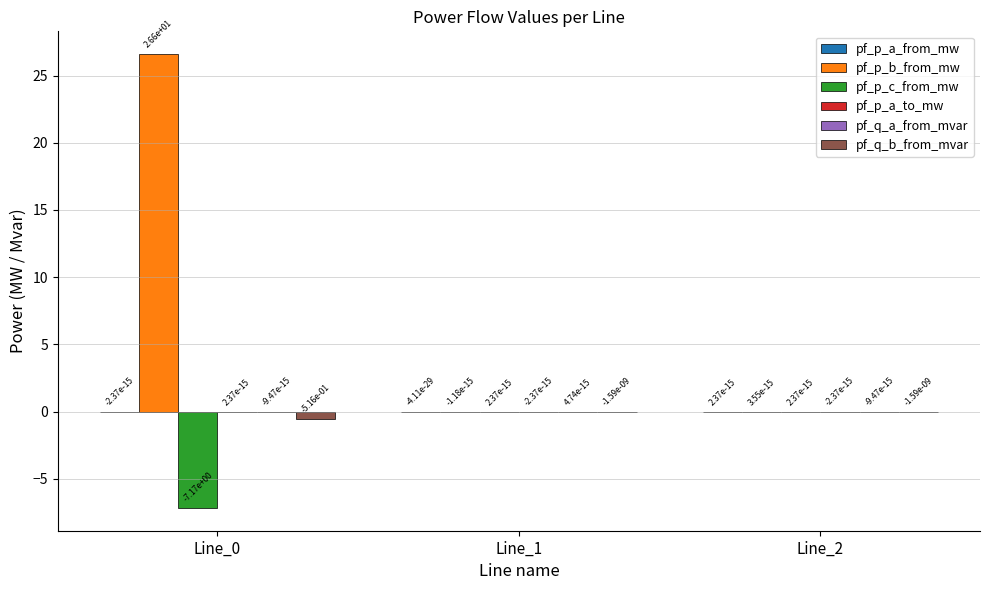

Which series has the largest total across all categories?

pf_p_b_from_mw